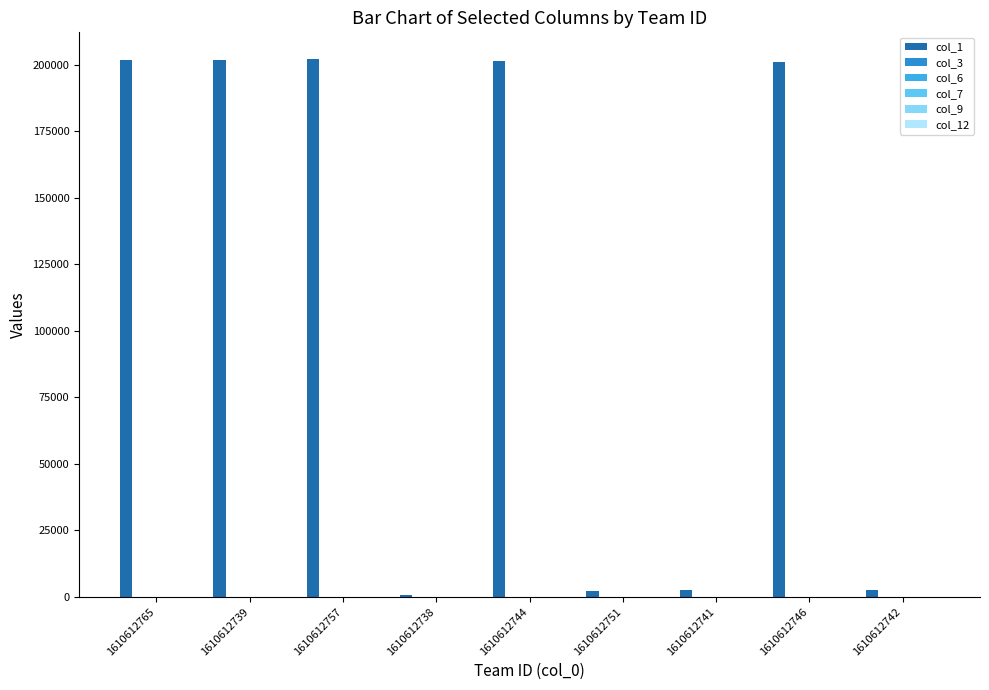

The value of col_1 at 1610612765 is 201948.0. True or false?

True